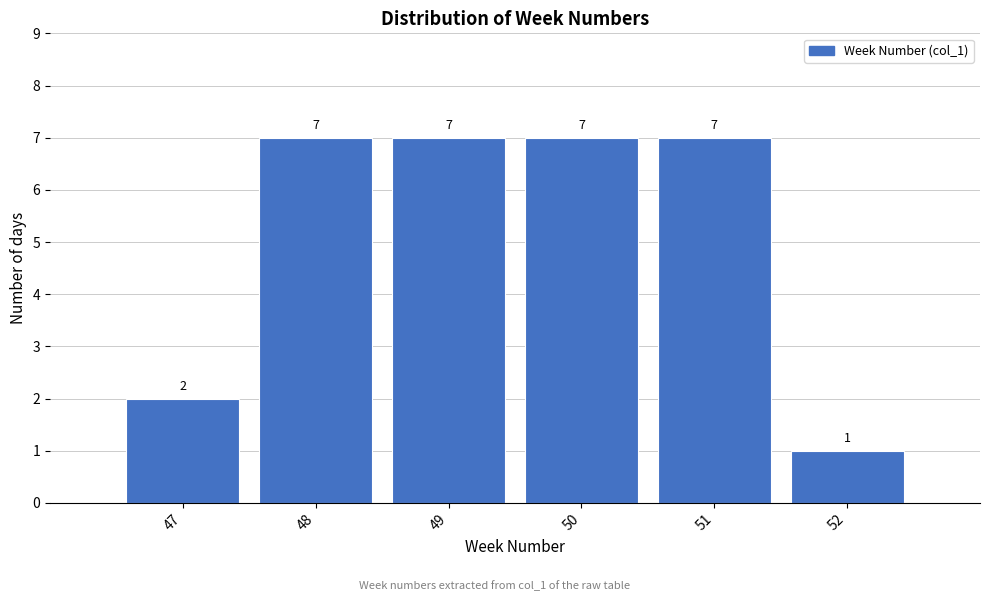

Reading left to right, transcribe this chart: for each bar, give the range it covers on the x-axis and its height.

46.5 to 47.5: 2
47.5 to 48.5: 7
48.5 to 49.5: 7
49.5 to 50.5: 7
50.5 to 51.5: 7
51.5 to 52.5: 1